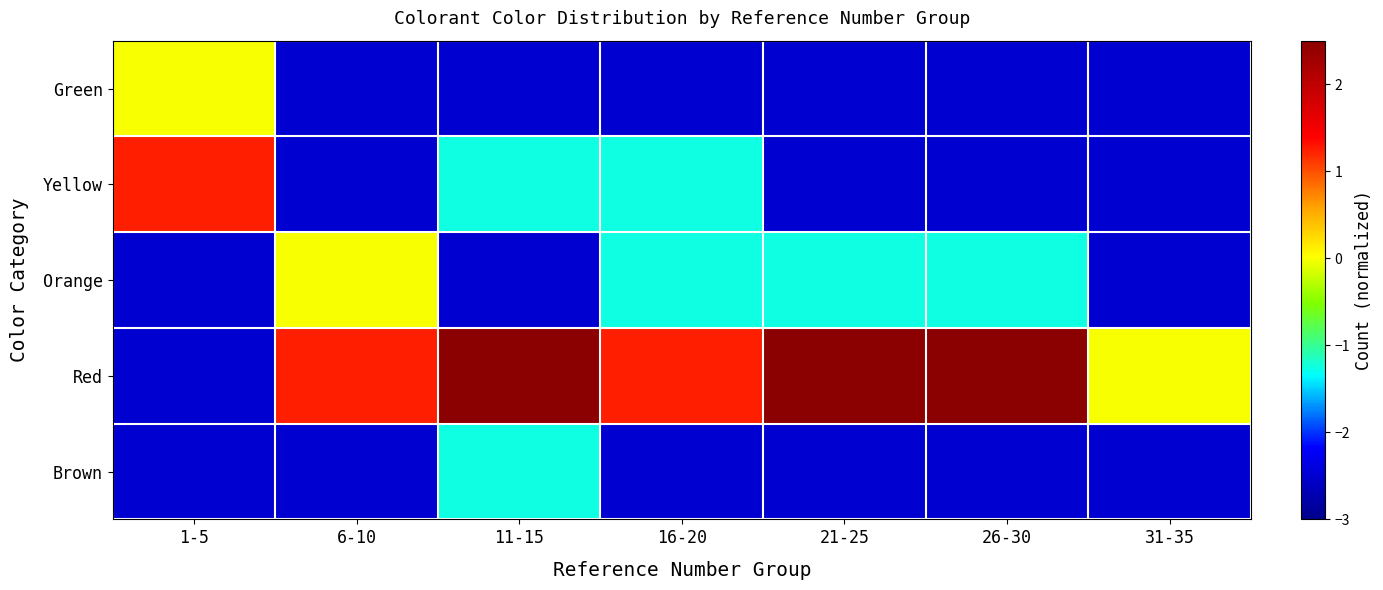

What is the difference between the highest and lowest values at 11-15?

5.0